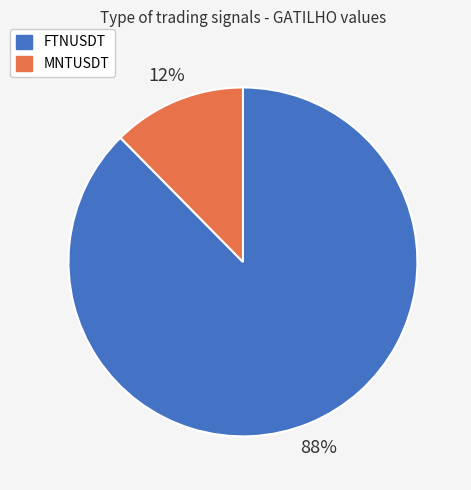

The FTNUSDT slice represents 88% of the pie. True or false?

True